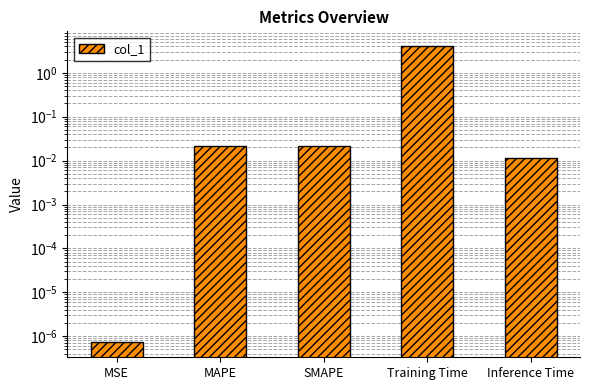

What is the label of the 5th bar from the right?

MSE